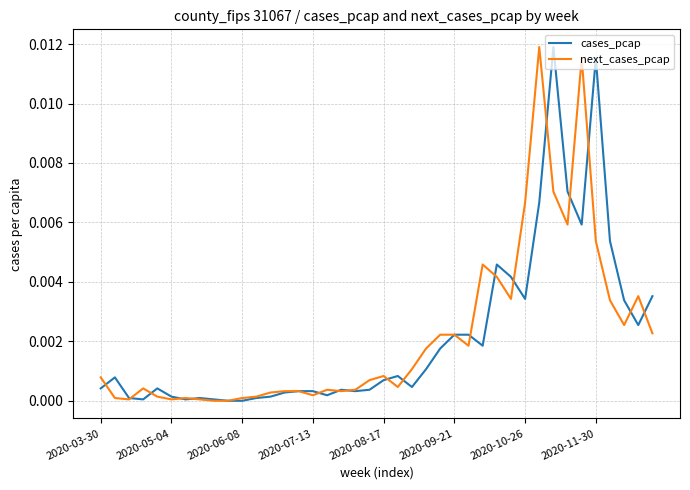

True or false: cases_pcap has more than 1 interior local peaks.

True